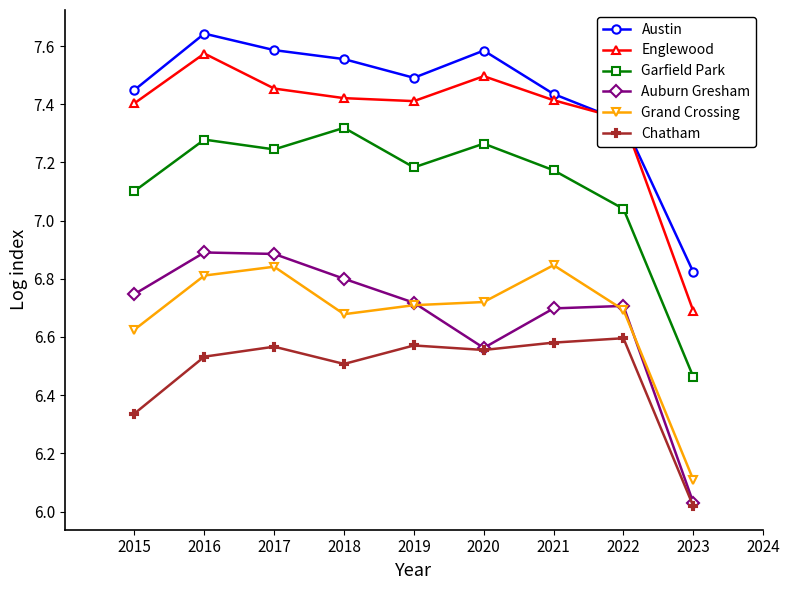

At which category does the chart reach its minimum across all series?

2023